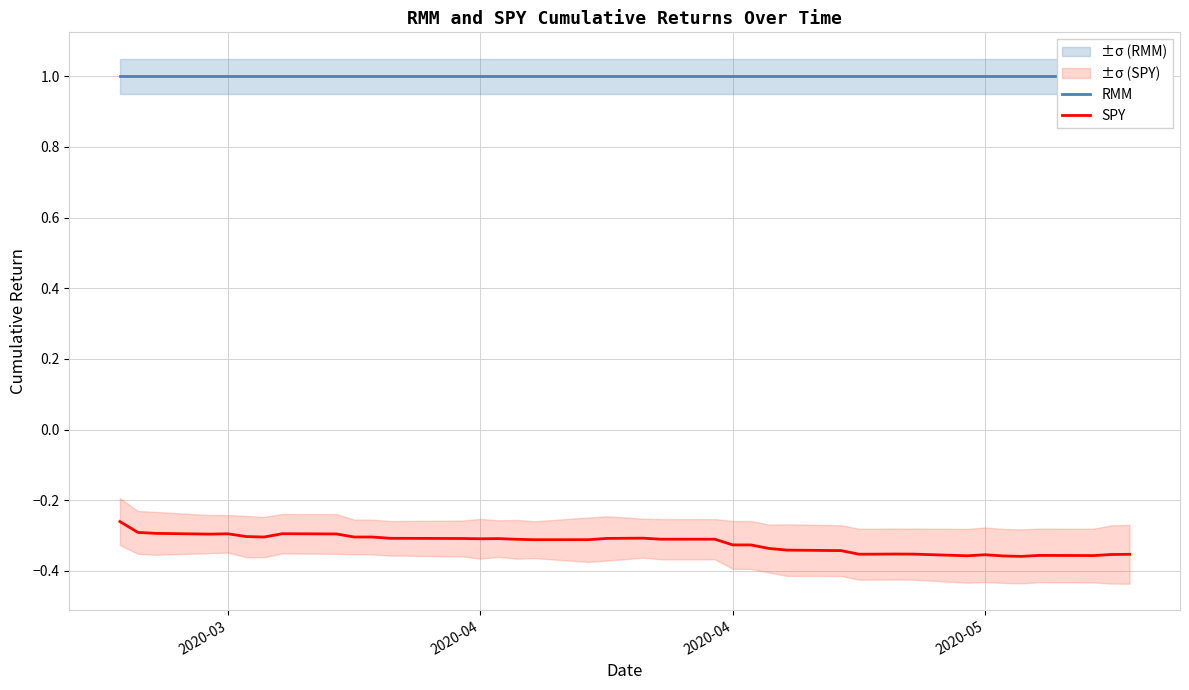

Which series has the largest total across all categories?

RMM